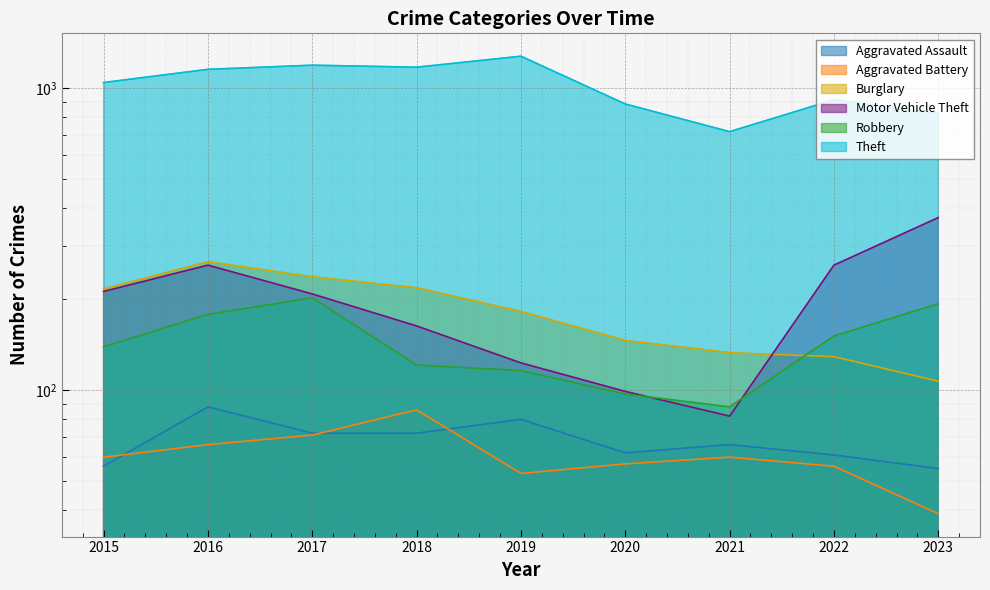

At which category does the chart reach its minimum across all series?

2023